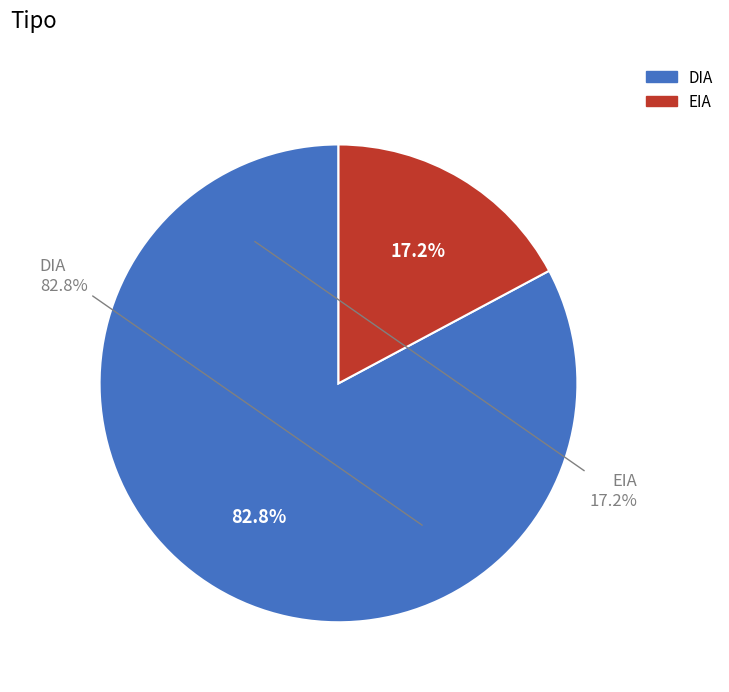

Combined, do EIA and DIA account for over 50%?

Yes